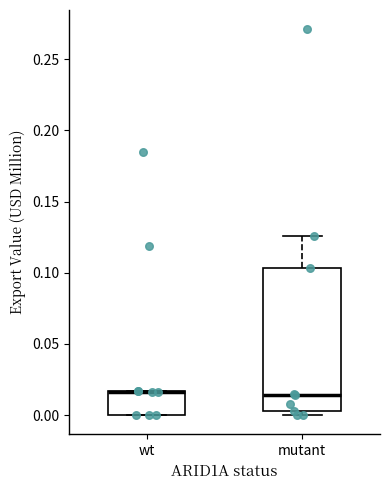

Reading left to right, transcribe this box plot: for each box, give where its median line is, the range the box spans, and where its two whiskers end, as read against the y-axis. The values are not printed on the chart, so give them approximately, as read against the axis.

wt: median 0.015 (drawn on the box's upper edge), box 0.000 to 0.015, whiskers 0.000 to 0.015
mutant: median 0.015, box 0.005 to 0.105, whiskers 0.000 to 0.125